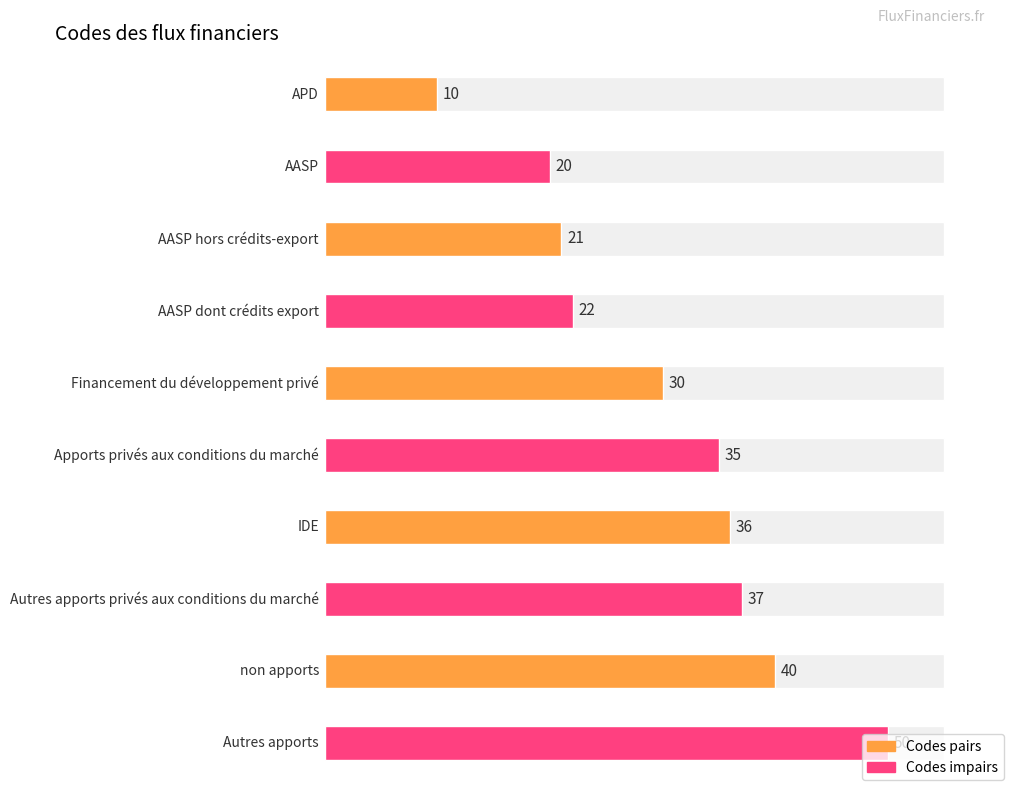

What is the sum of the values at non apports and Financement du développement privé?

70